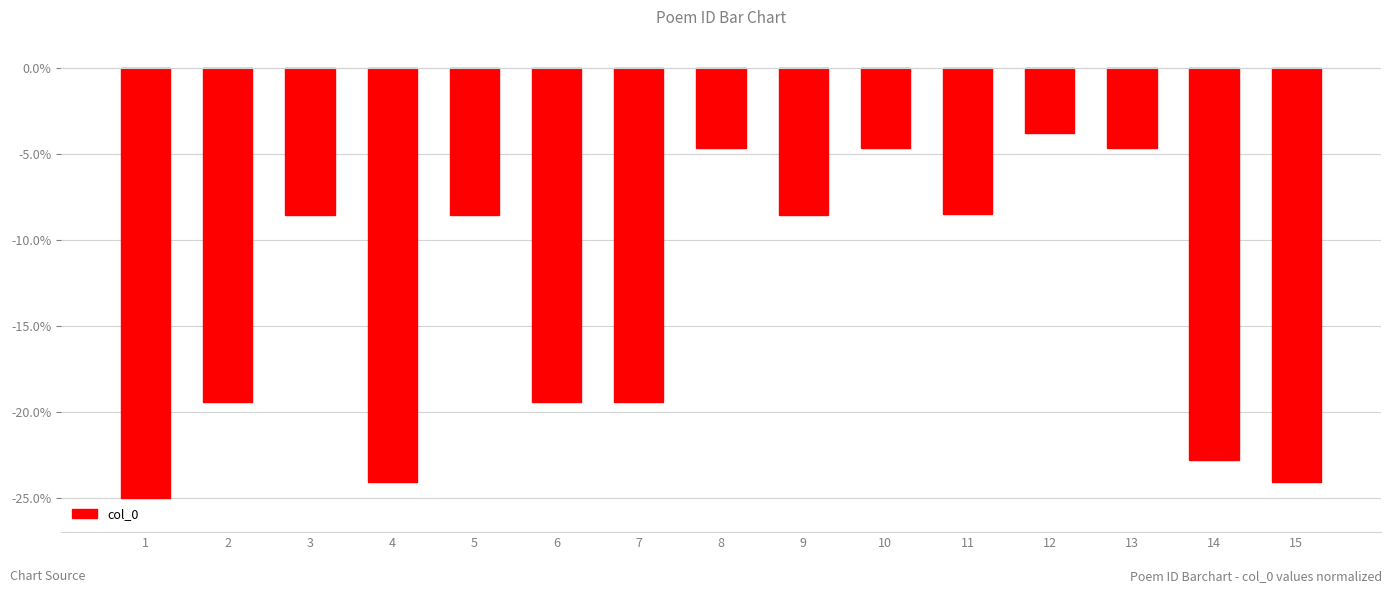

The chart shows a value of -22.8 at 14. True or false?

True